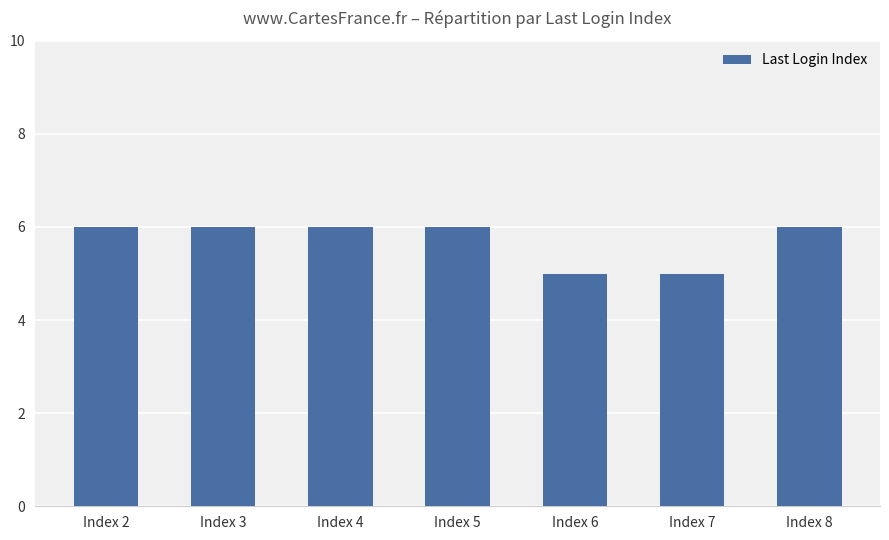

The chart shows a value of 6 at Index 4. True or false?

True